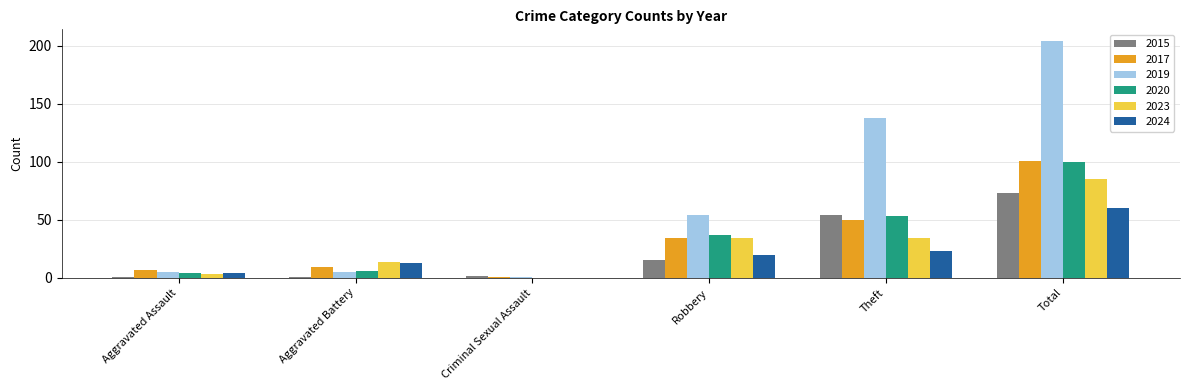

At which category is the sum across all series the highest?

Total